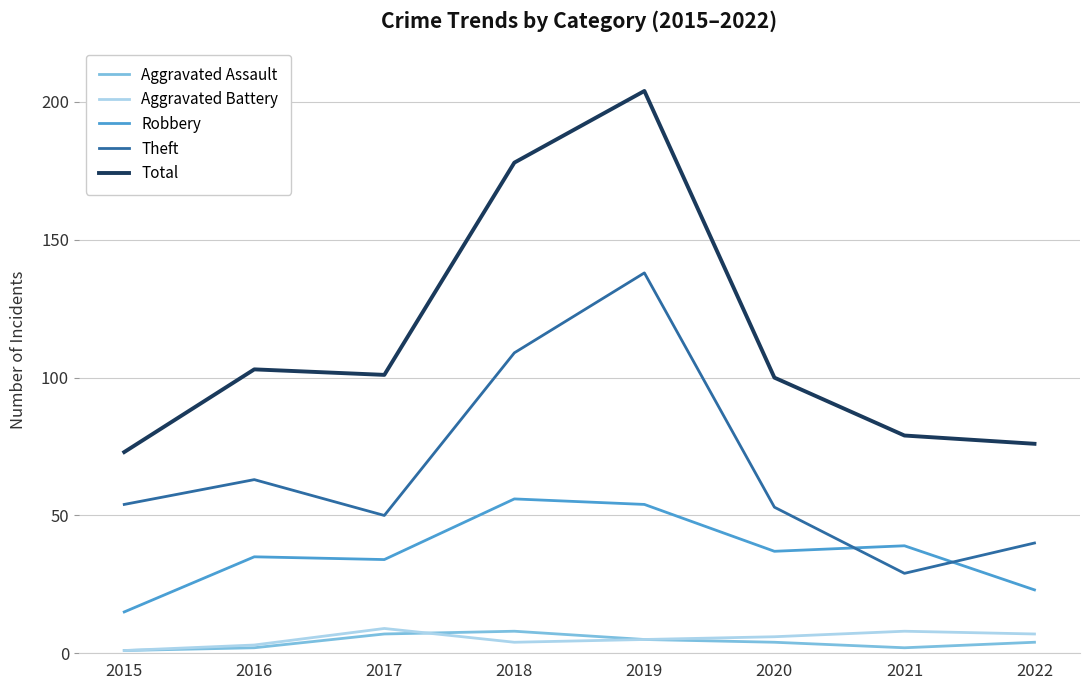

Is it true that Theft equals 54 at 2015?

True